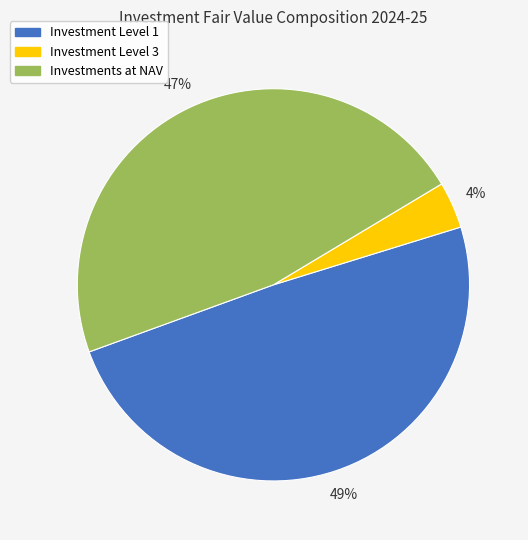

To the nearest percent, what is the average slice percentage?

33%